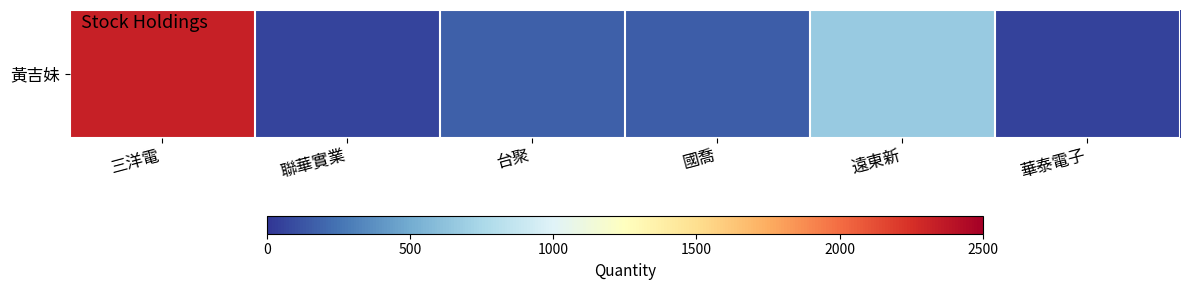

Is it true that the value at 台聚 is 253?

False